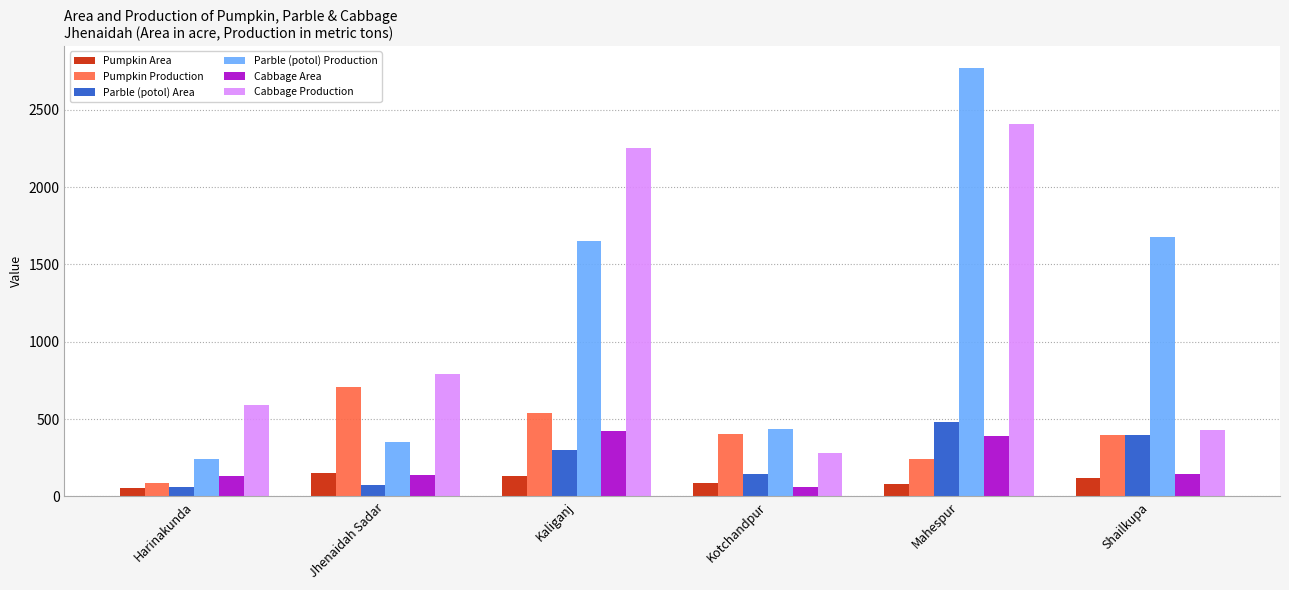

What is the difference between the Cabbage Production values at Kaliganj and Kotchandpur?

1972